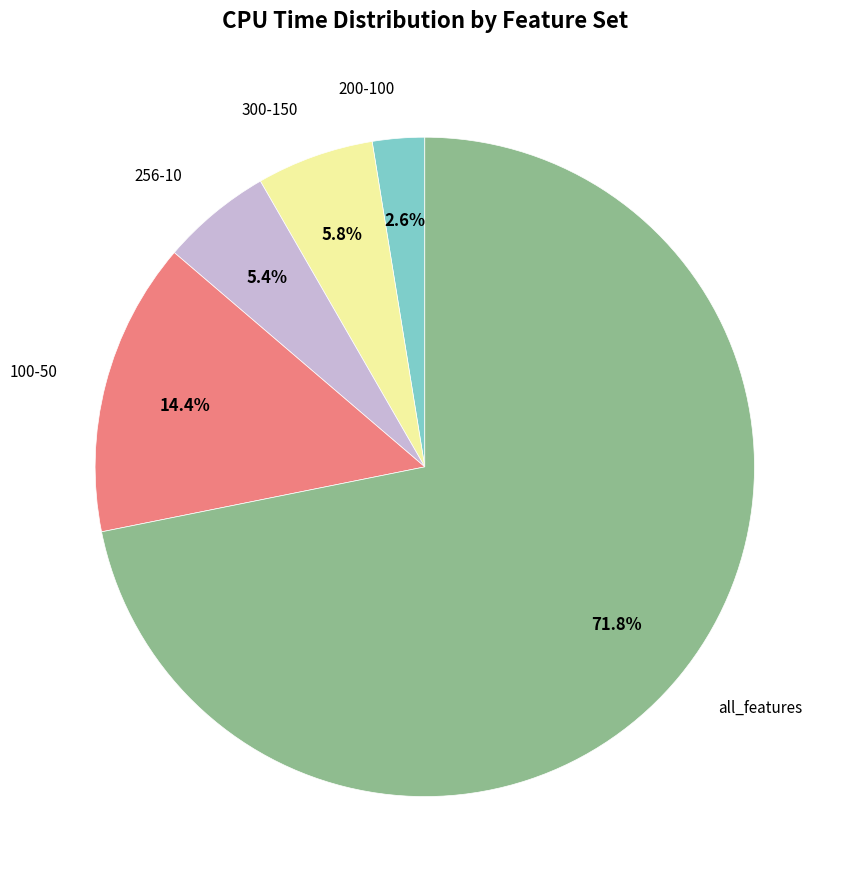

Does any single category account for the majority?

Yes